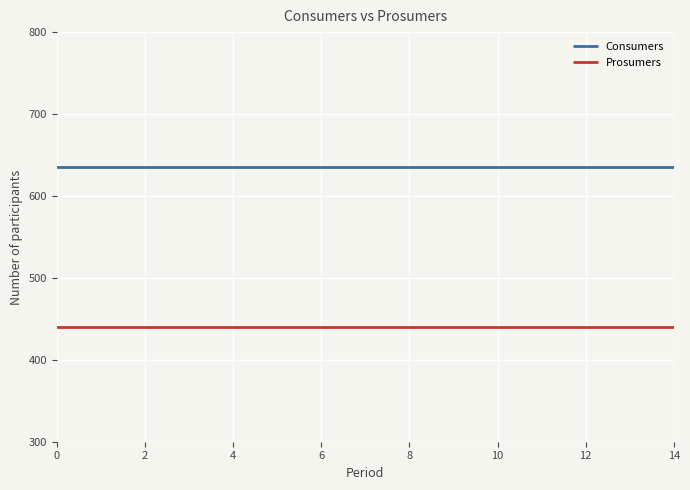

What is the maximum value for Consumers?

635